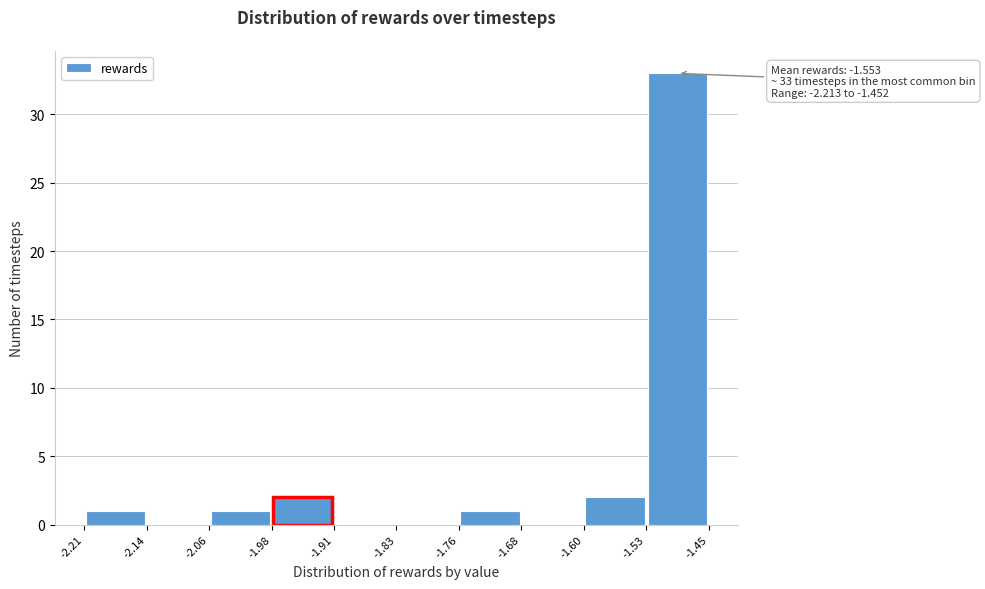

Which range on the x-axis has the tallest bar?

-1.53 to -1.45